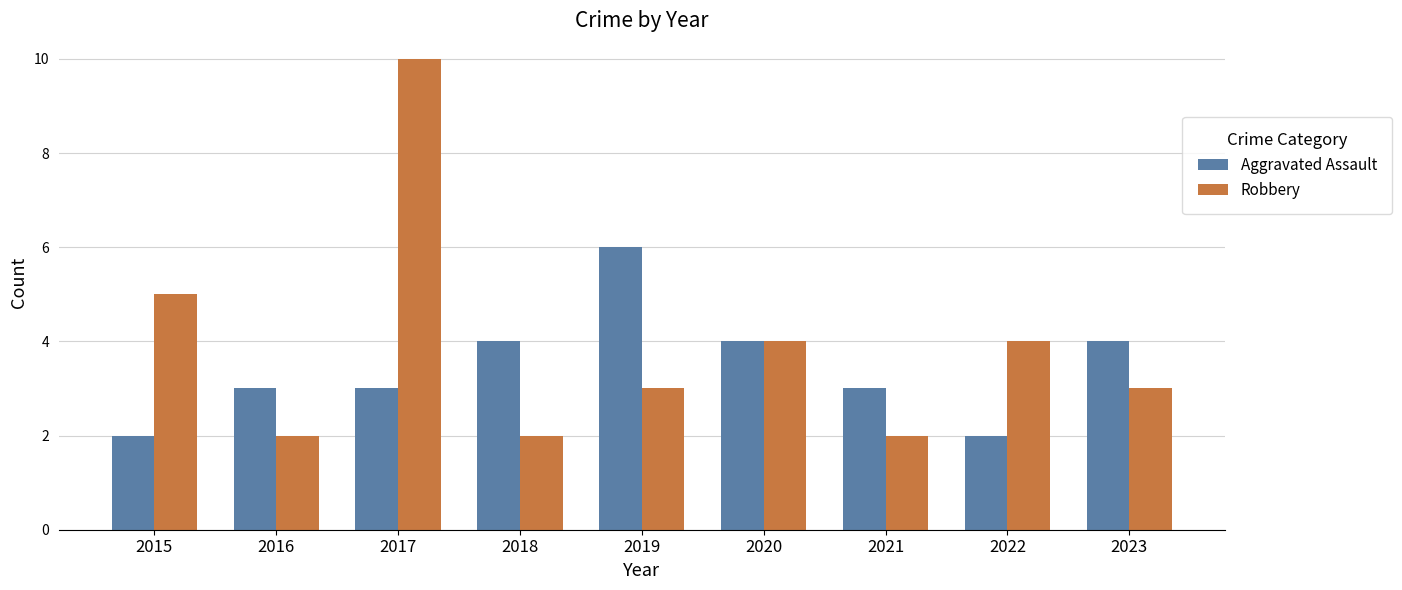

What is the value of the Aggravated Assault bar at the 3rd from the left?

3